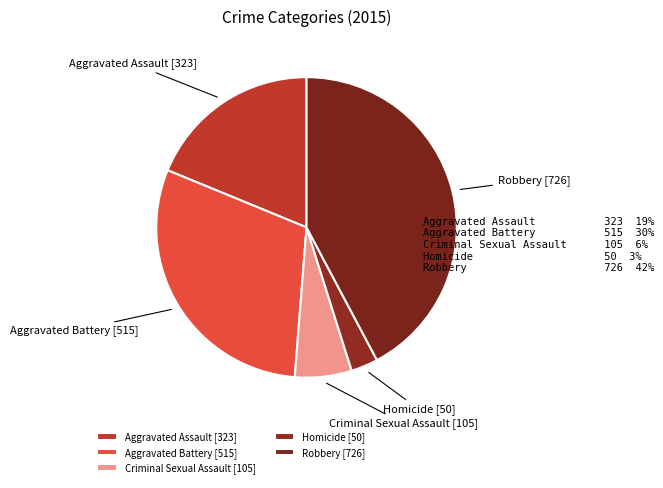

Combined, do Aggravated Battery and Criminal Sexual Assault account for over 50%?

No